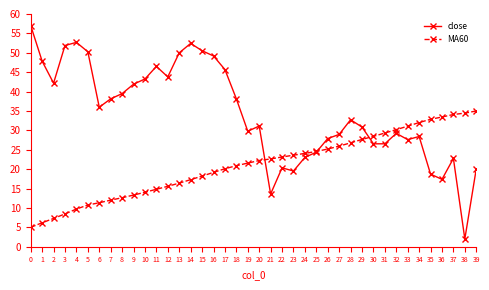

At which category does close reach its first local valley?

2